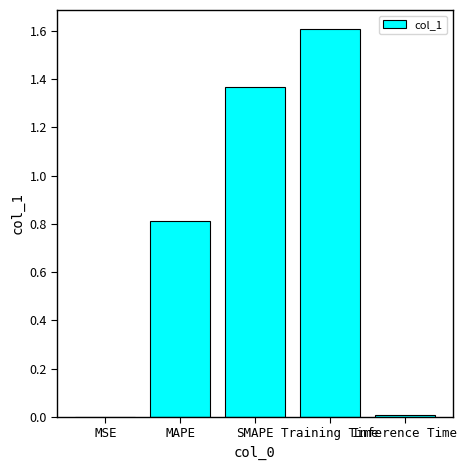

Is it true that the value at MAPE is 0.2?

False